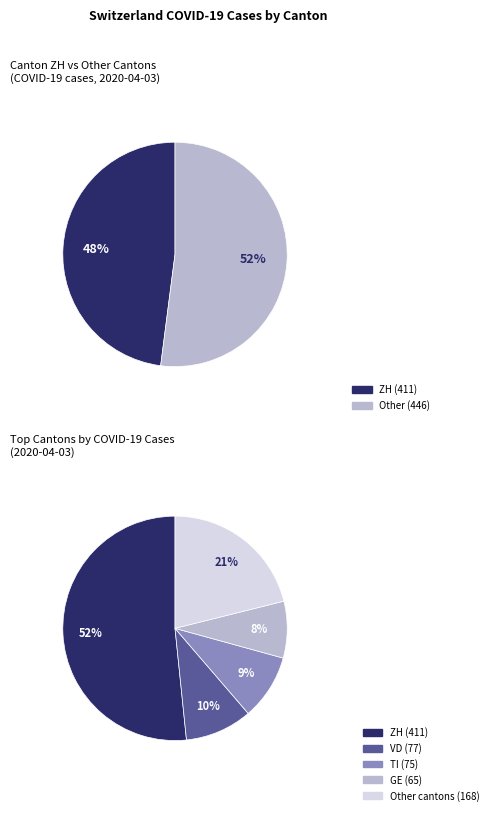

True or false: SO accounts for 10% of the total.

False